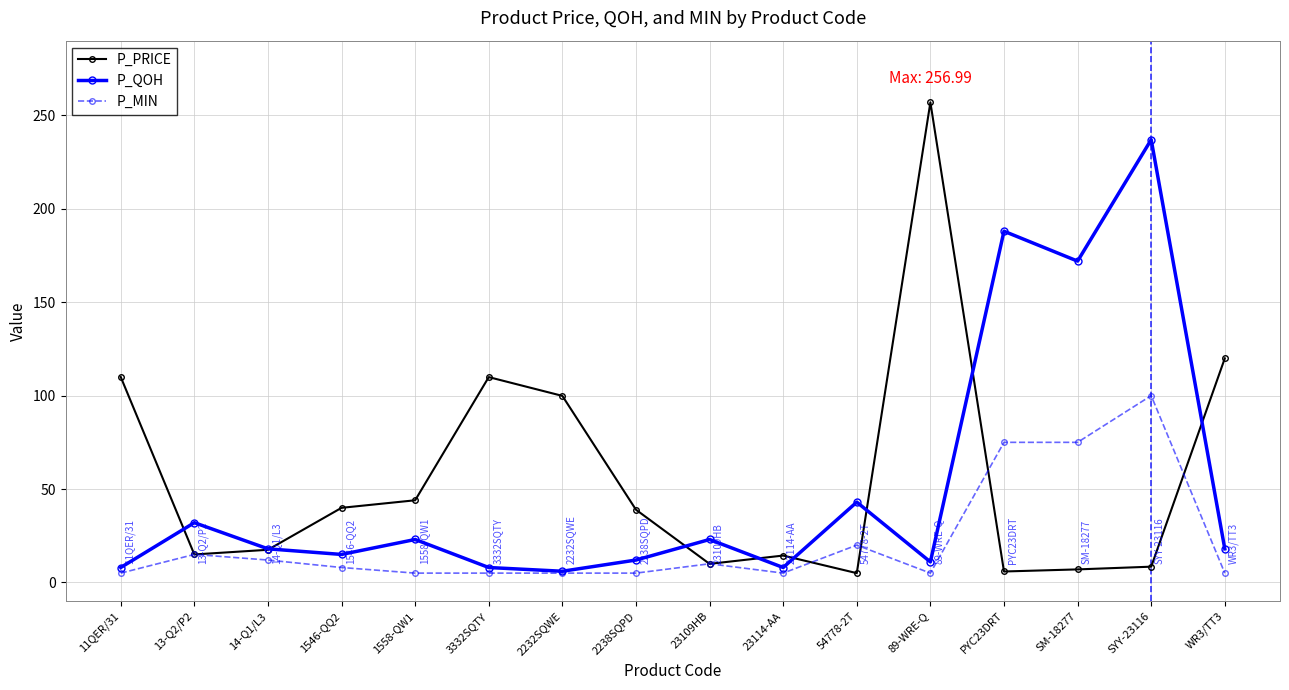

Which category has the highest value in the P_QOH series?

SYY-23116